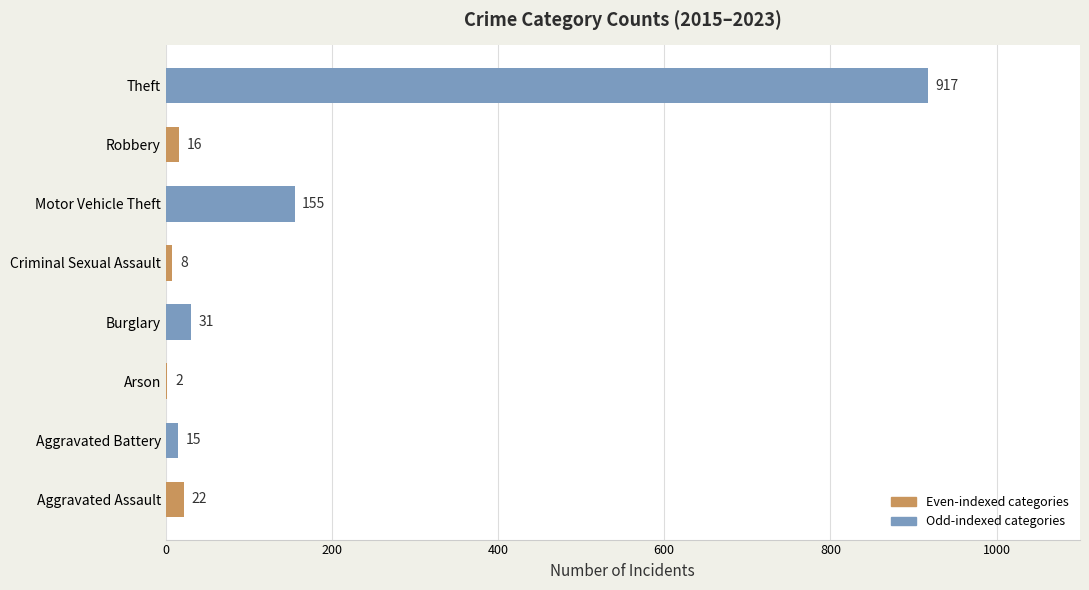

What is the greatest value displayed?

917